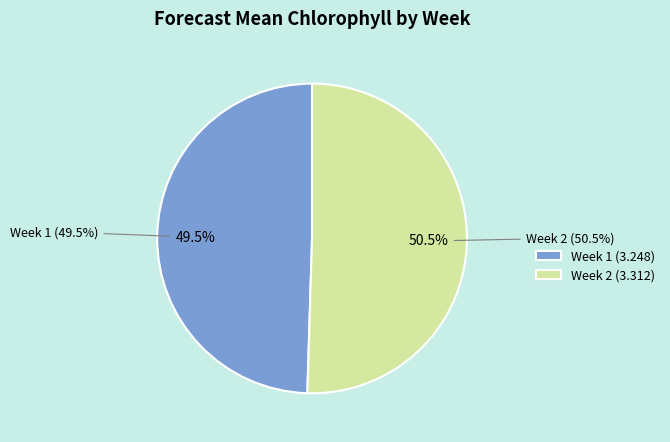

What is the majority slice?

Week 2